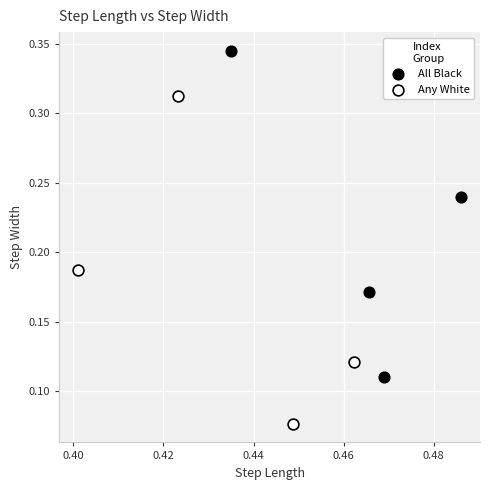

Which series contains the highest Y value?

All Black